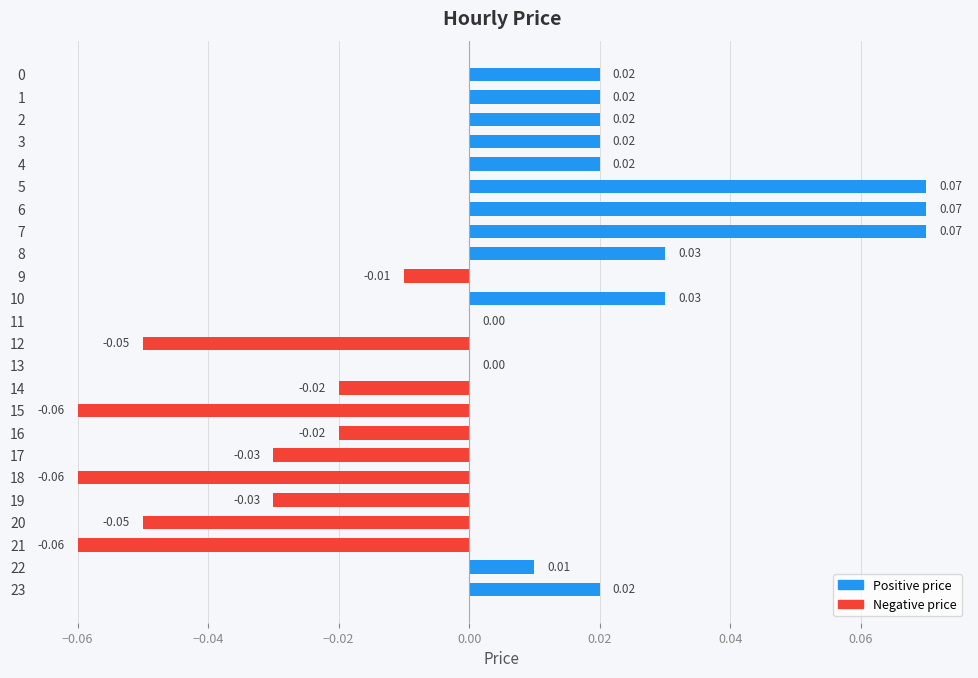

Which has a higher value, 16 or 20?

16